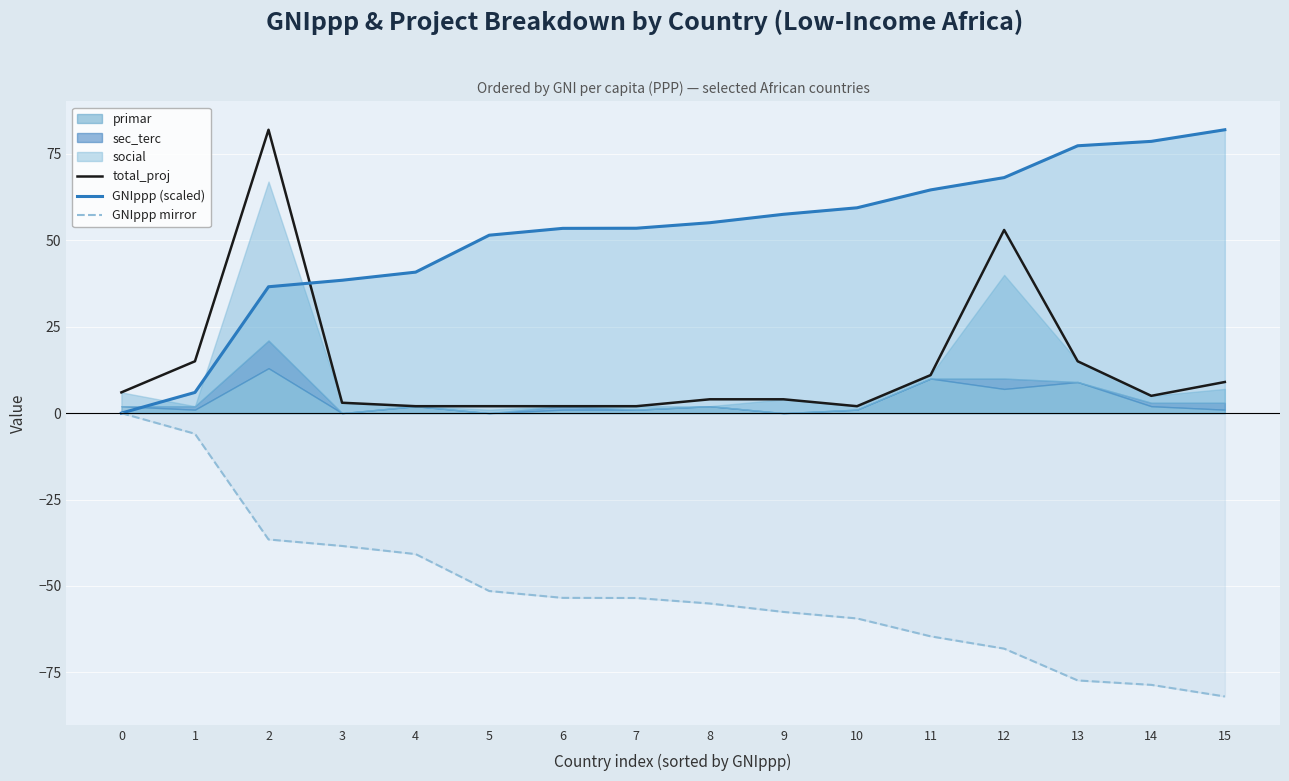

True or false: GNIppp (scaled) and GNIppp mirror cross at least once.

False